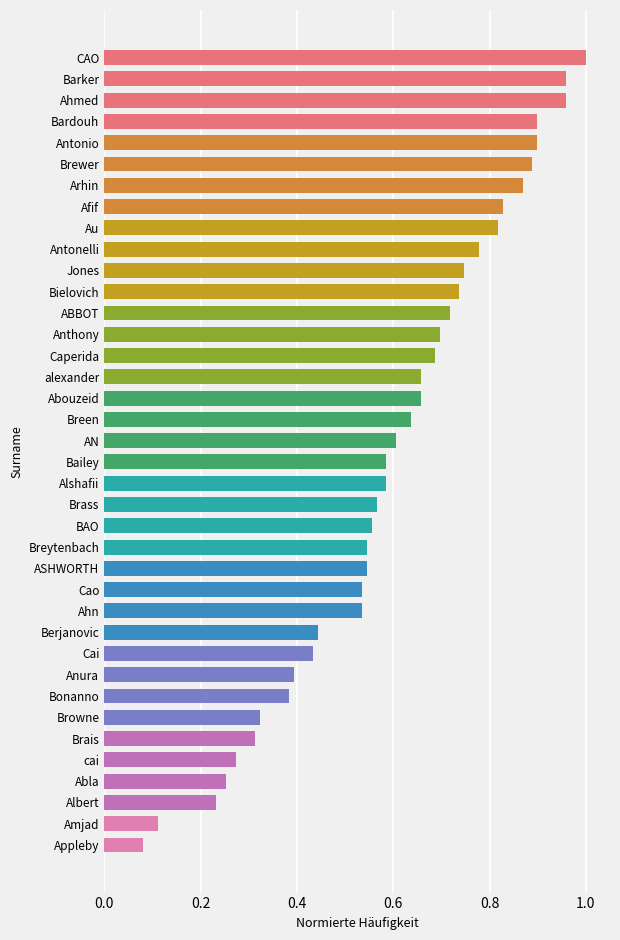

What is the label of the 9th bar from the top?

Au